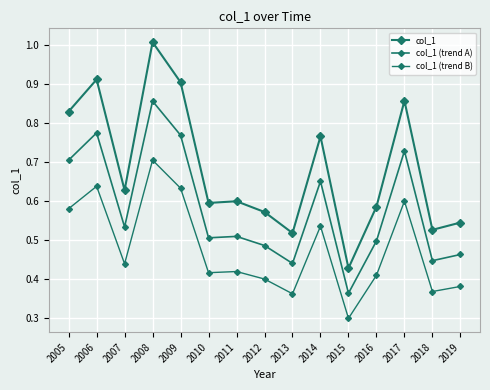

How many data points does each series have?

15